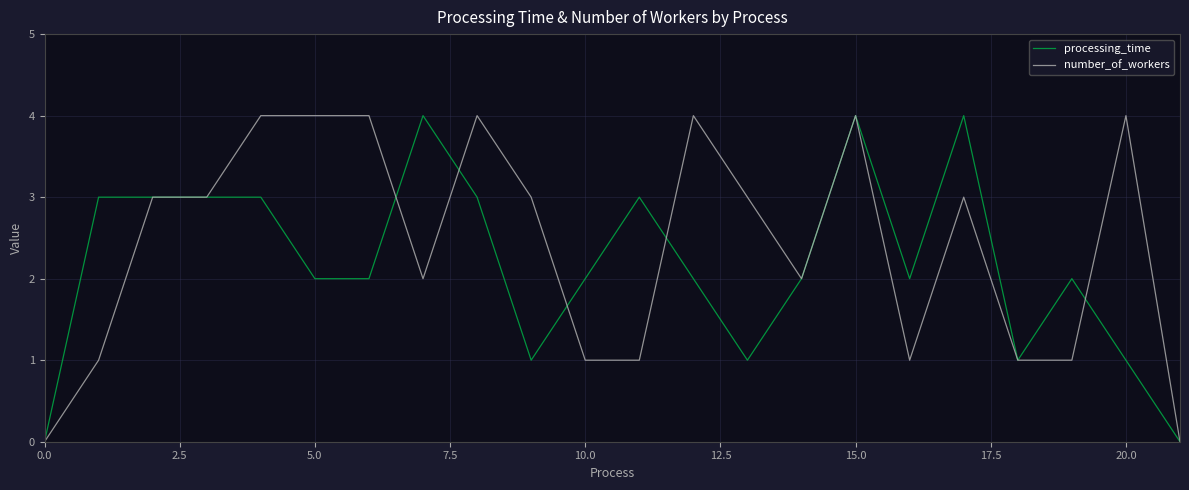

How many lines are shown in the chart?

2